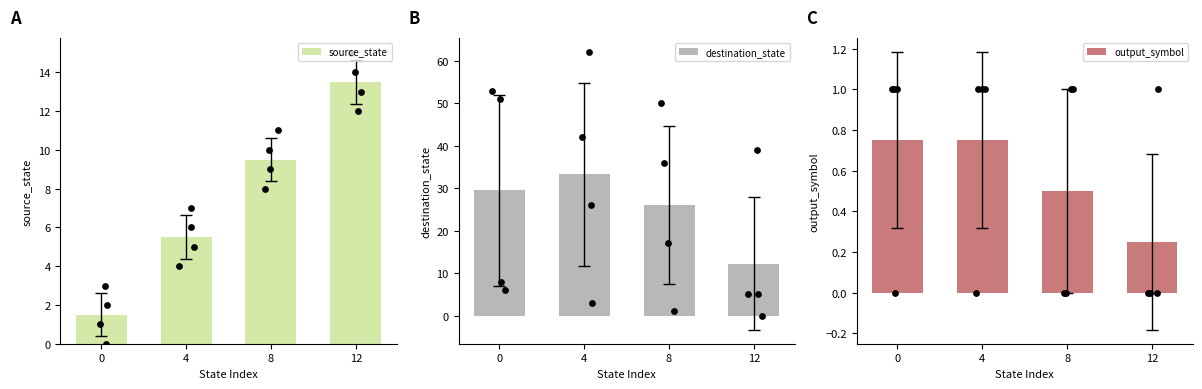

Is the value of output_symbol at 8 greater than the value of destination_state at 12?

No